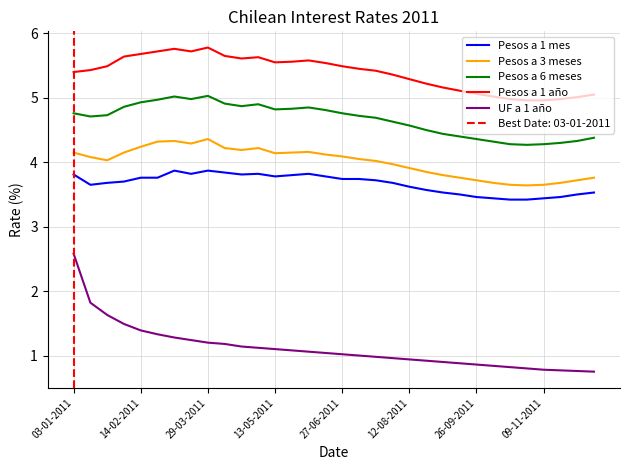

What is the difference between the maximum and second lowest values in the Pesos a 3 meses series?

0.7